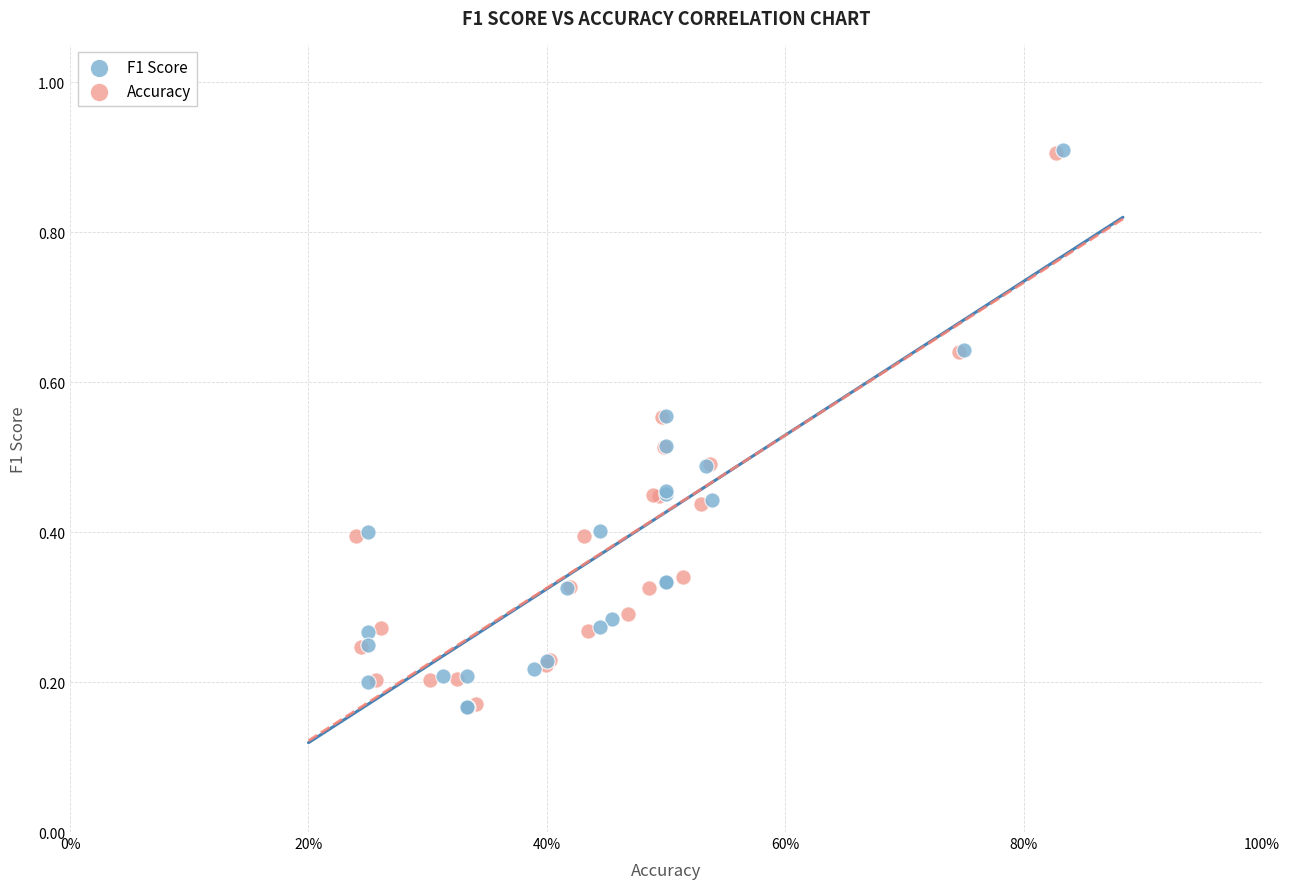

What are all the series names shown in the legend?

F1 Score, Accuracy